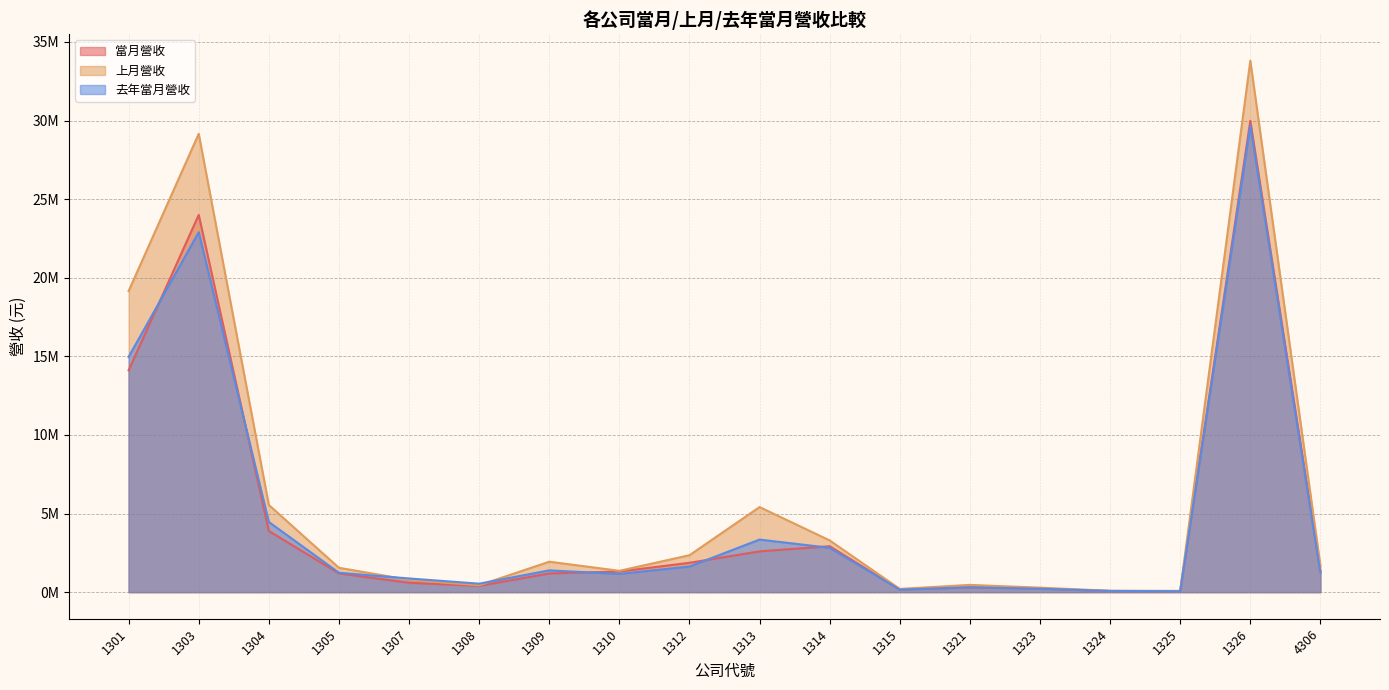

How many lines are shown in the chart?

3